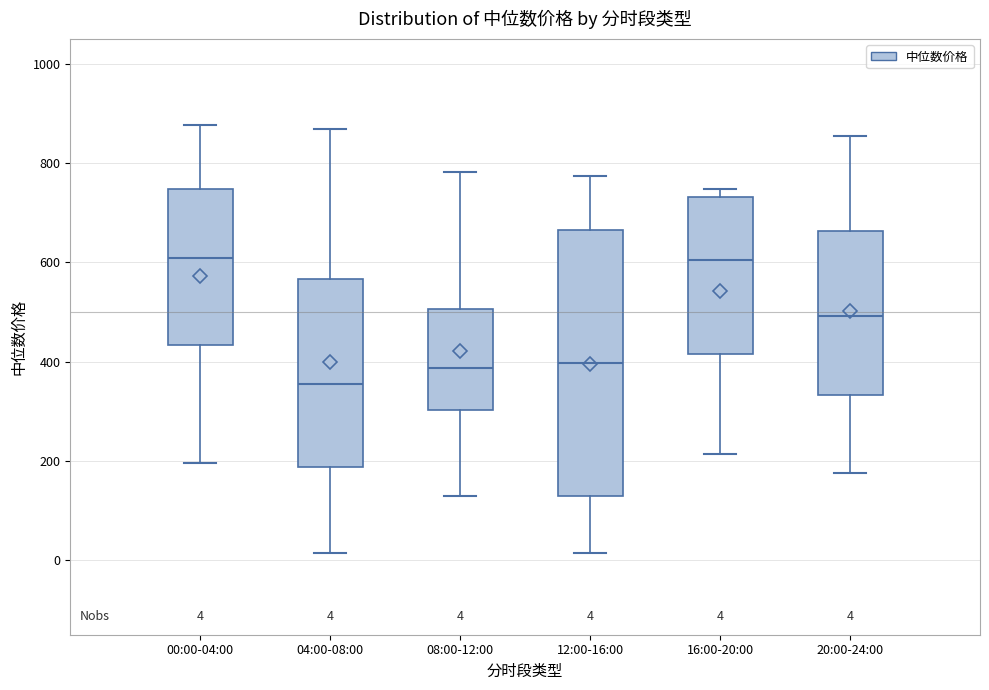

Comparing the boxes themselves (not the whiskers), which one is the tallest?

12:00-16:00